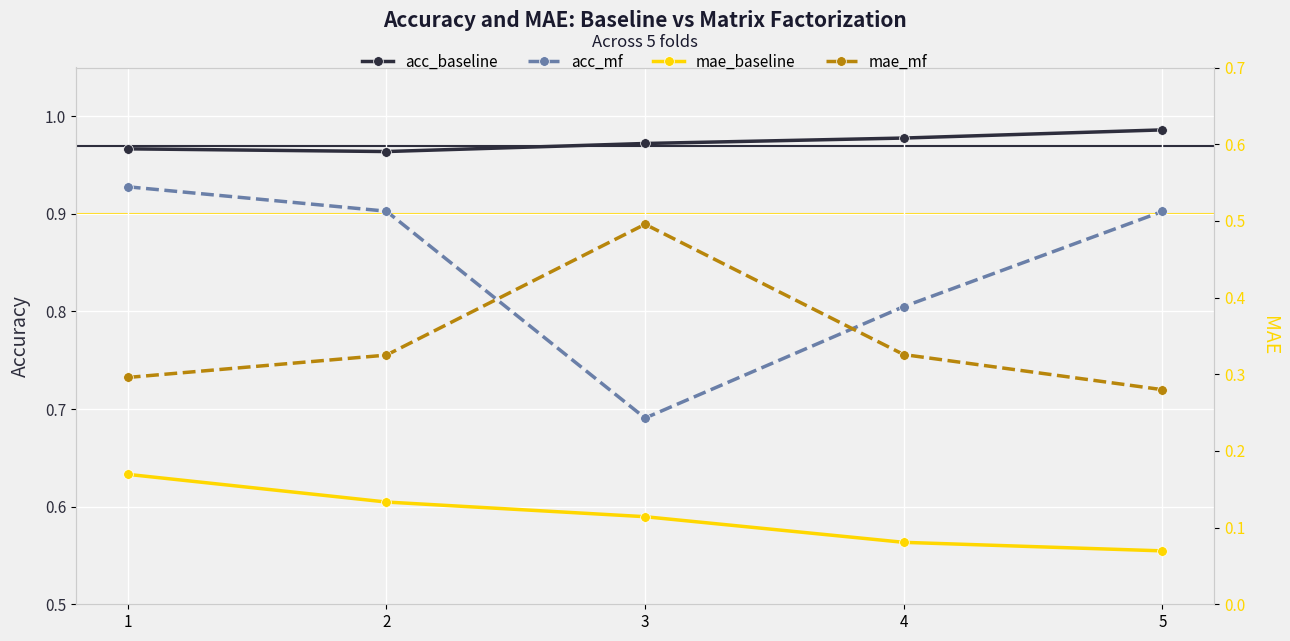

Which series has the widest spread of values?

acc_mf